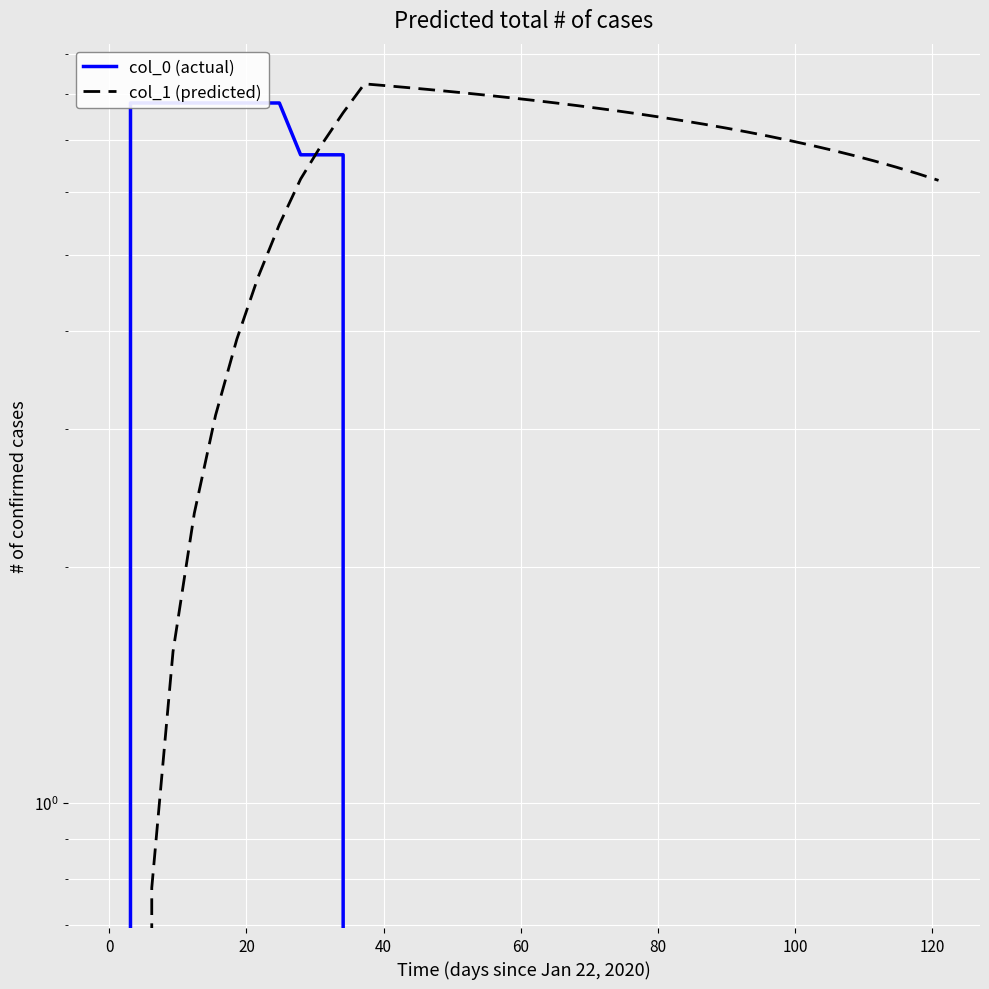

What is the sum of all col_1 (predicted) values?

250.2